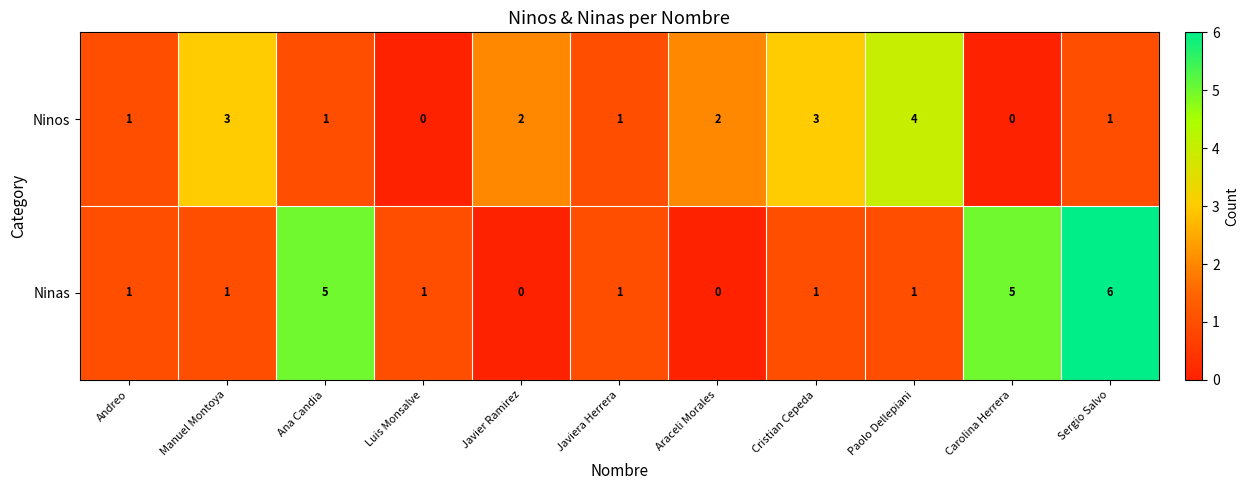

What is the highest value of the Ninos series?

4